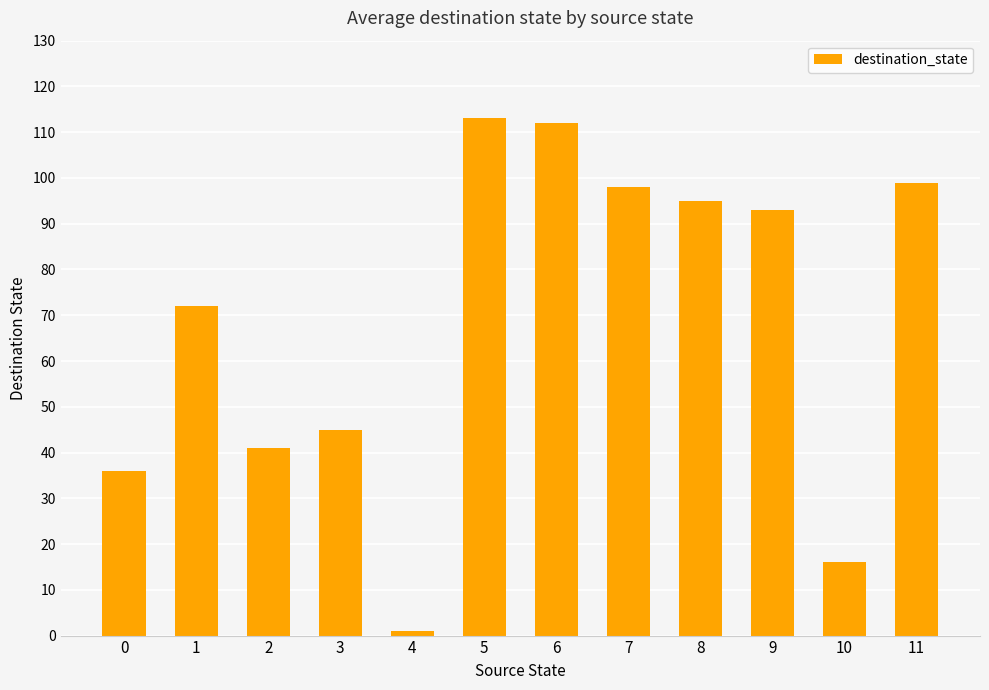

What is the change in value from 6 to 7?

-14